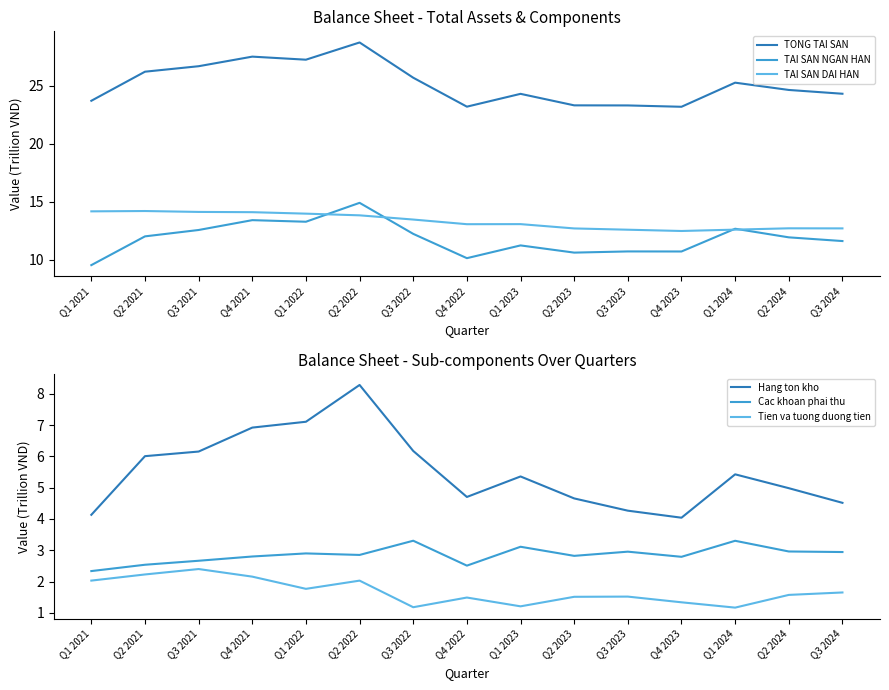

Reading left to right, list all the values displayed in this chart.

TONG TAI SAN: Q1 2021=23.7	Q2 2021=26.2	Q3 2021=26.7	Q4 2021=27.5	Q1 2022=27.2	Q2 2022=28.7	Q3 2022=25.7	Q4 2022=23.2	Q1 2023=24.3	Q2 2023=23.3	Q3 2023=23.3	Q4 2023=23.2	Q1 2024=25.2	Q2 2024=24.6	Q3 2024=24.3
TAI SAN NGAN HAN: Q1 2021=9.5	Q2 2021=12.0	Q3 2021=12.6	Q4 2021=13.4	Q1 2022=13.3	Q2 2022=14.9	Q3 2022=12.2	Q4 2022=10.1	Q1 2023=11.2	Q2 2023=10.6	Q3 2023=10.7	Q4 2023=10.7	Q1 2024=12.7	Q2 2024=11.9	Q3 2024=11.6
TAI SAN DAI HAN: Q1 2021=14.2	Q2 2021=14.2	Q3 2021=14.1	Q4 2021=14.1	Q1 2022=14.0	Q2 2022=13.8	Q3 2022=13.5	Q4 2022=13.1	Q1 2023=13.1	Q2 2023=12.7	Q3 2023=12.6	Q4 2023=12.5	Q1 2024=12.6	Q2 2024=12.7	Q3 2024=12.7
Hang ton kho: Q1 2021=4.1	Q2 2021=6.0	Q3 2021=6.2	Q4 2021=6.9	Q1 2022=7.1	Q2 2022=8.3	Q3 2022=6.2	Q4 2022=4.7	Q1 2023=5.4	Q2 2023=4.7	Q3 2023=4.3	Q4 2023=4.0	Q1 2024=5.4	Q2 2024=5.0	Q3 2024=4.5
Cac khoan phai thu: Q1 2021=2.3	Q2 2021=2.5	Q3 2021=2.7	Q4 2021=2.8	Q1 2022=2.9	Q2 2022=2.8	Q3 2022=3.3	Q4 2022=2.5	Q1 2023=3.1	Q2 2023=2.8	Q3 2023=3.0	Q4 2023=2.8	Q1 2024=3.3	Q2 2024=3.0	Q3 2024=2.9
Tien va tuong duong tien: Q1 2021=2.0	Q2 2021=2.2	Q3 2021=2.4	Q4 2021=2.2	Q1 2022=1.8	Q2 2022=2.0	Q3 2022=1.2	Q4 2022=1.5	Q1 2023=1.2	Q2 2023=1.5	Q3 2023=1.5	Q4 2023=1.3	Q1 2024=1.2	Q2 2024=1.6	Q3 2024=1.6